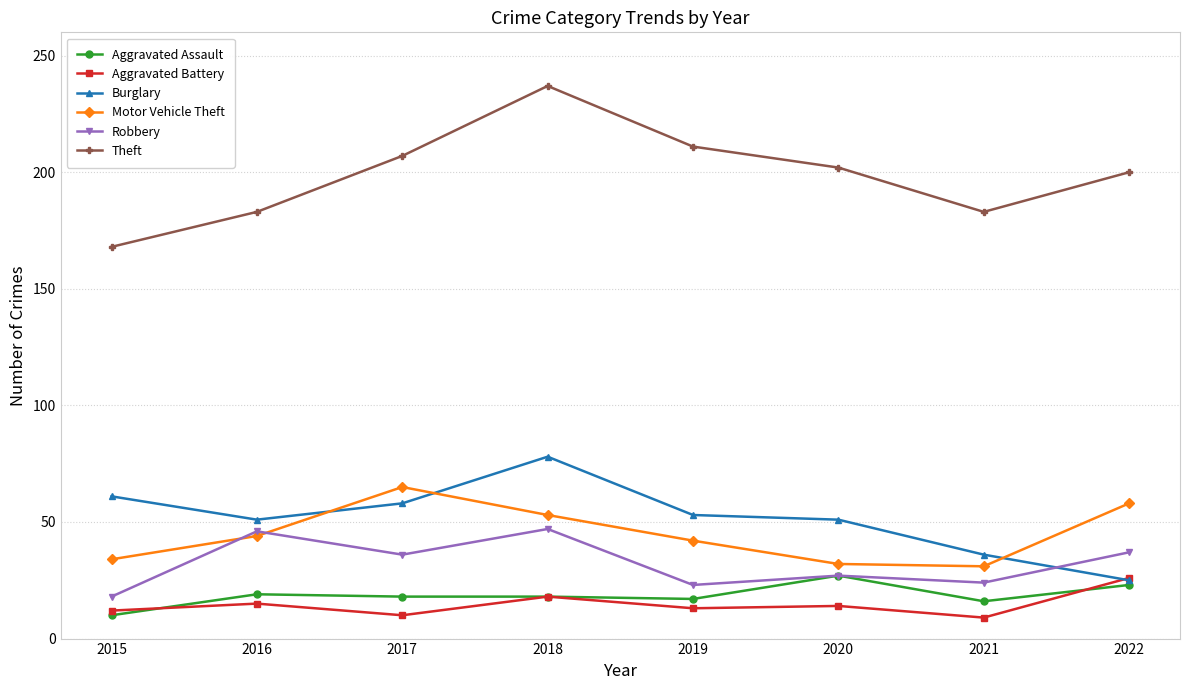

What is the difference between the highest and lowest values at 2015?

158